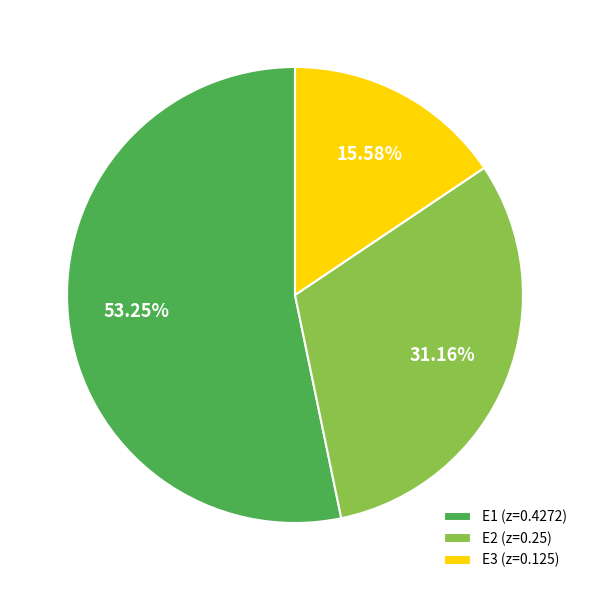

Is the sum of E1 (z=0.4272) and E3 (z=0.125) greater than half?

Yes